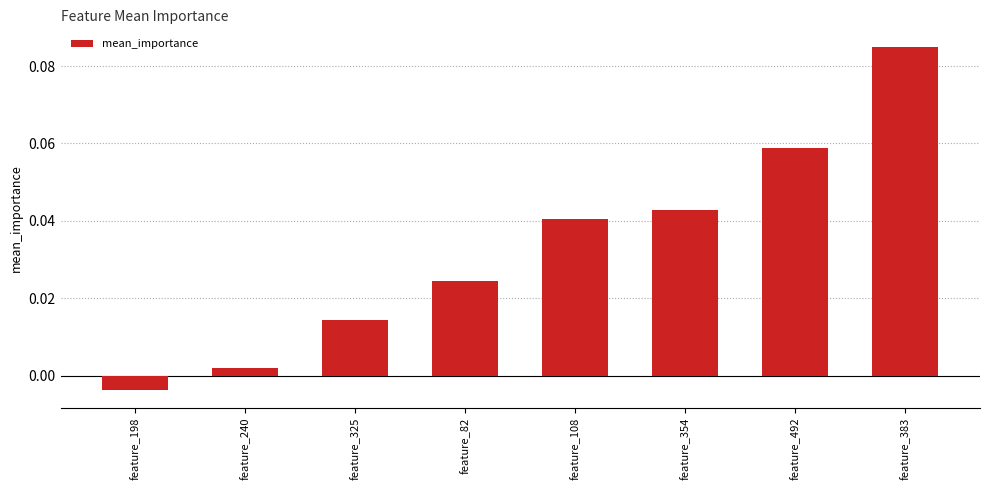

How many categories are shown in the chart?

8